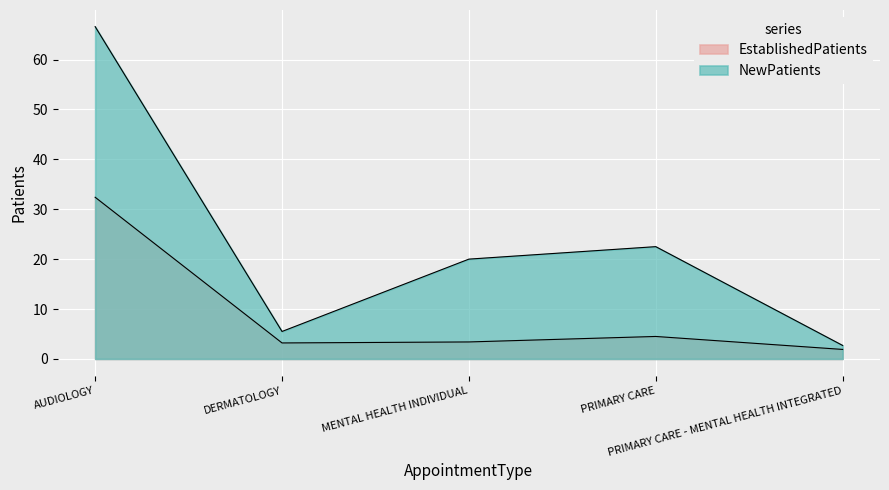

Is it true that EstablishedPatients equals 1.4 at MENTAL HEALTH INDIVIDUAL?

False